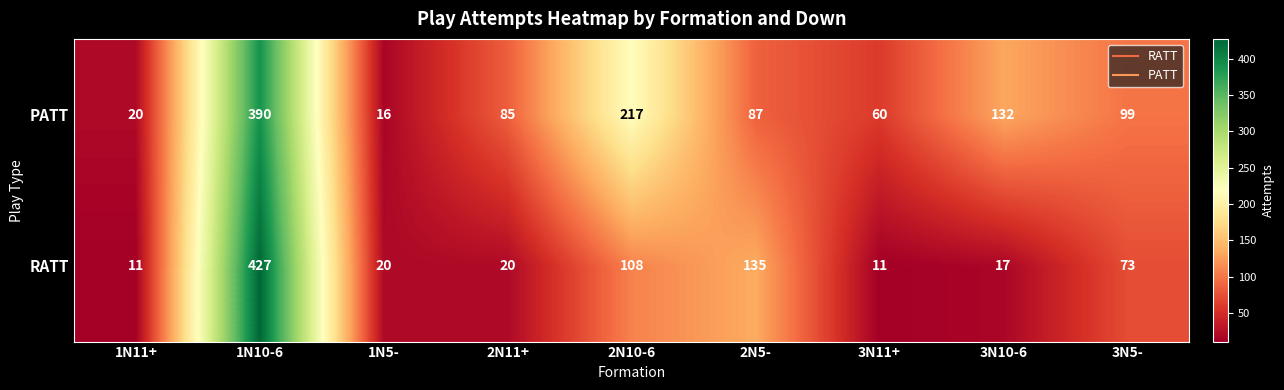

What is the greatest value displayed?

427